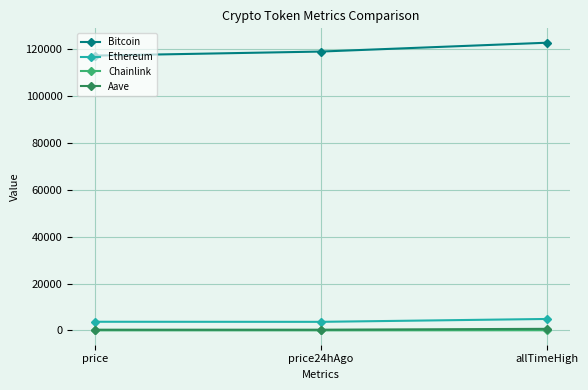

What is the minimum value for Aave?

287.5